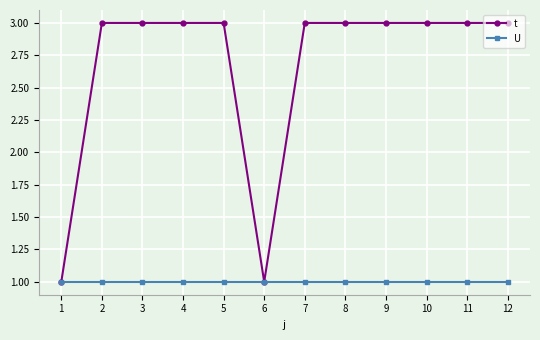

At 11, list the series in order from smallest to largest.

U, t